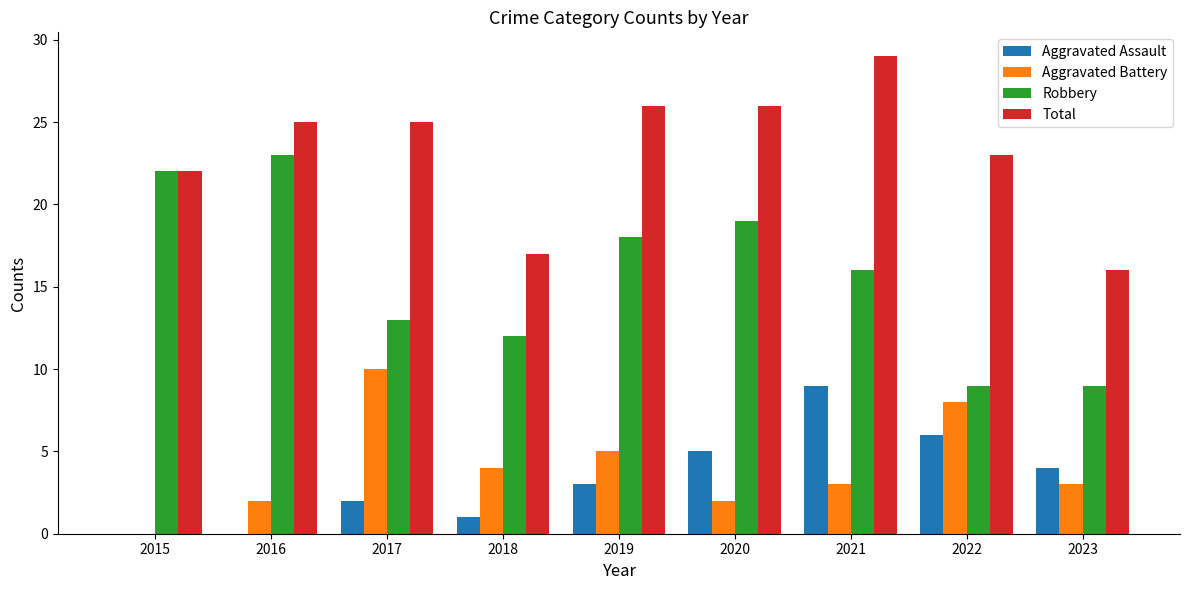

True or false: Aggravated Assault has a value of 4 at 2015.

False